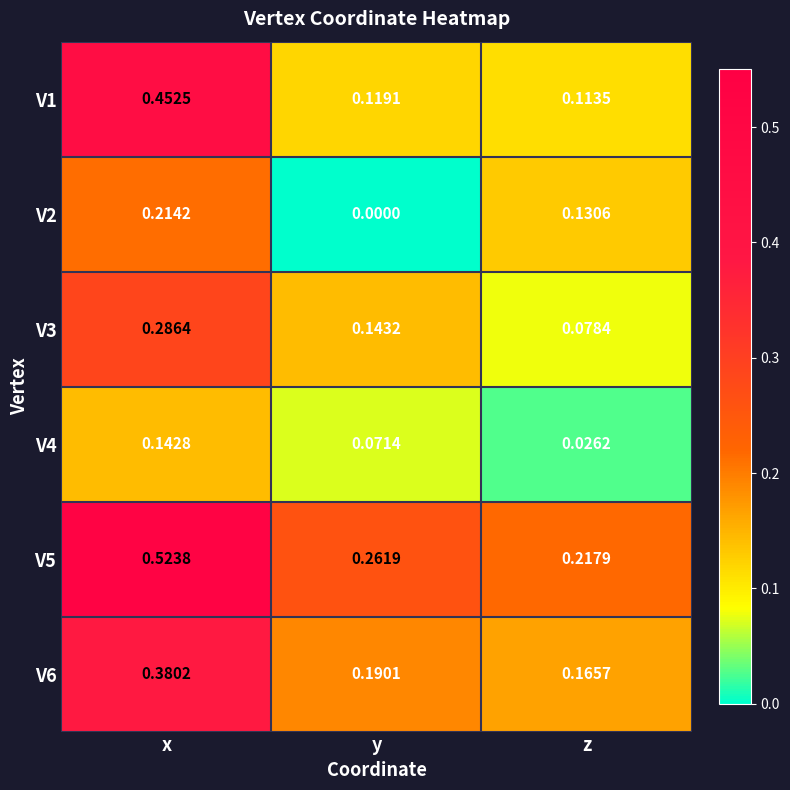

What is the total value across all series at x?

2.0